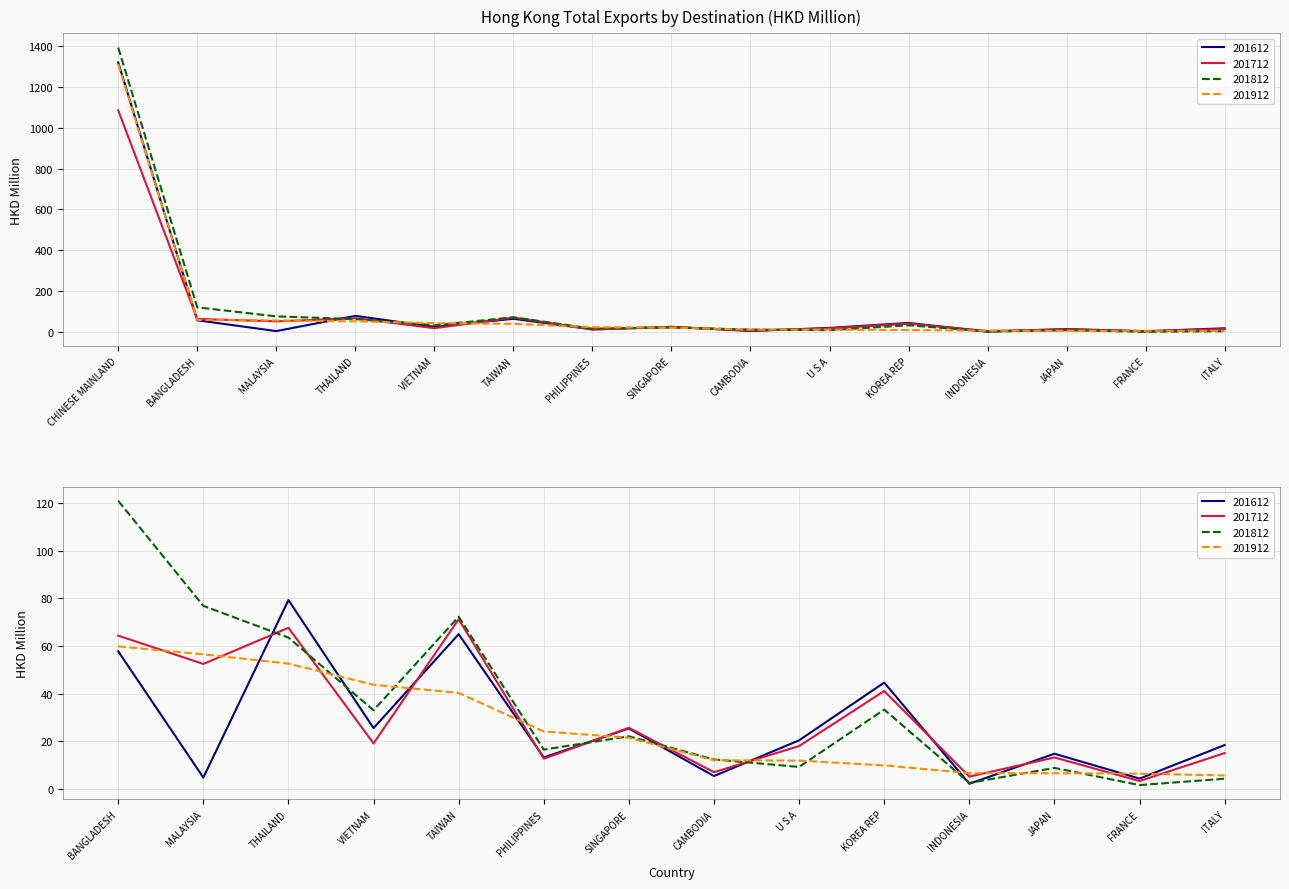

Which category has the lowest value across all series?

FRANCE